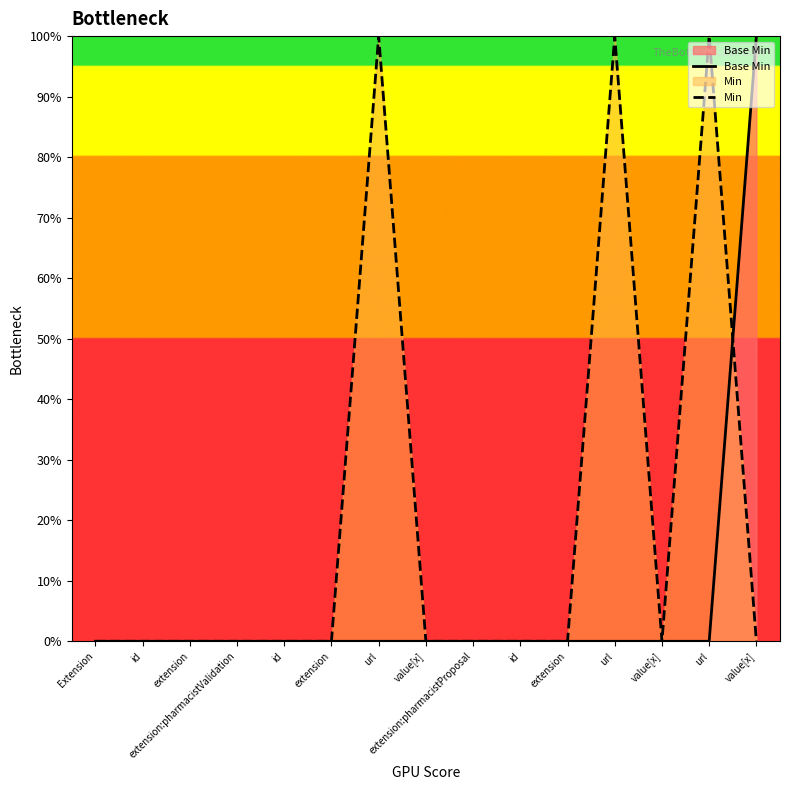

List the labels in order of Min value, smallest first.

Extension, id, extension, extension:pharmacistValidation, id, extension, value[x], extension:pharmacistProposal, id, extension, value[x], value[x], url, url, url